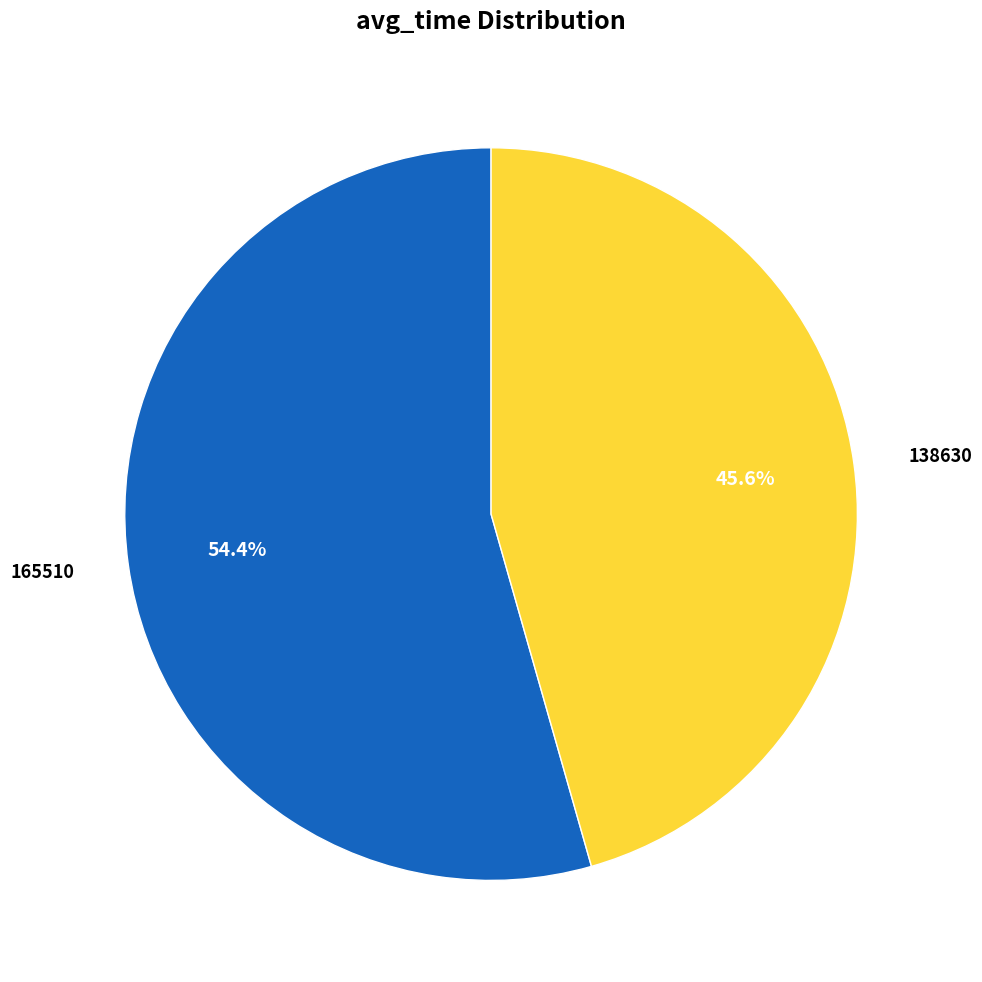

To the nearest percent, what percentage of the pie is 165510?

54%